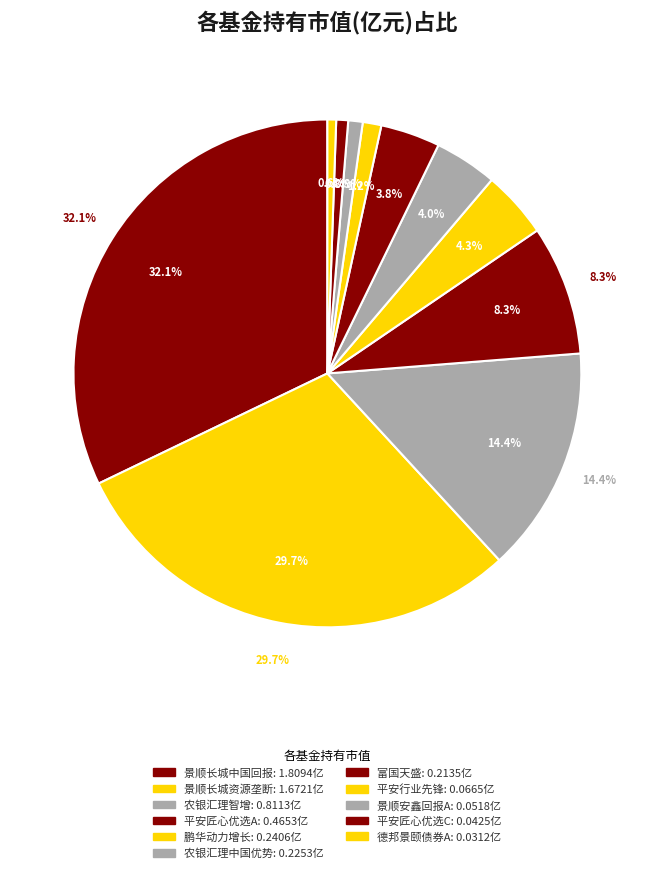

To the nearest percent, what portion does 鹏华动力增长混合(LOF) represent?

4%